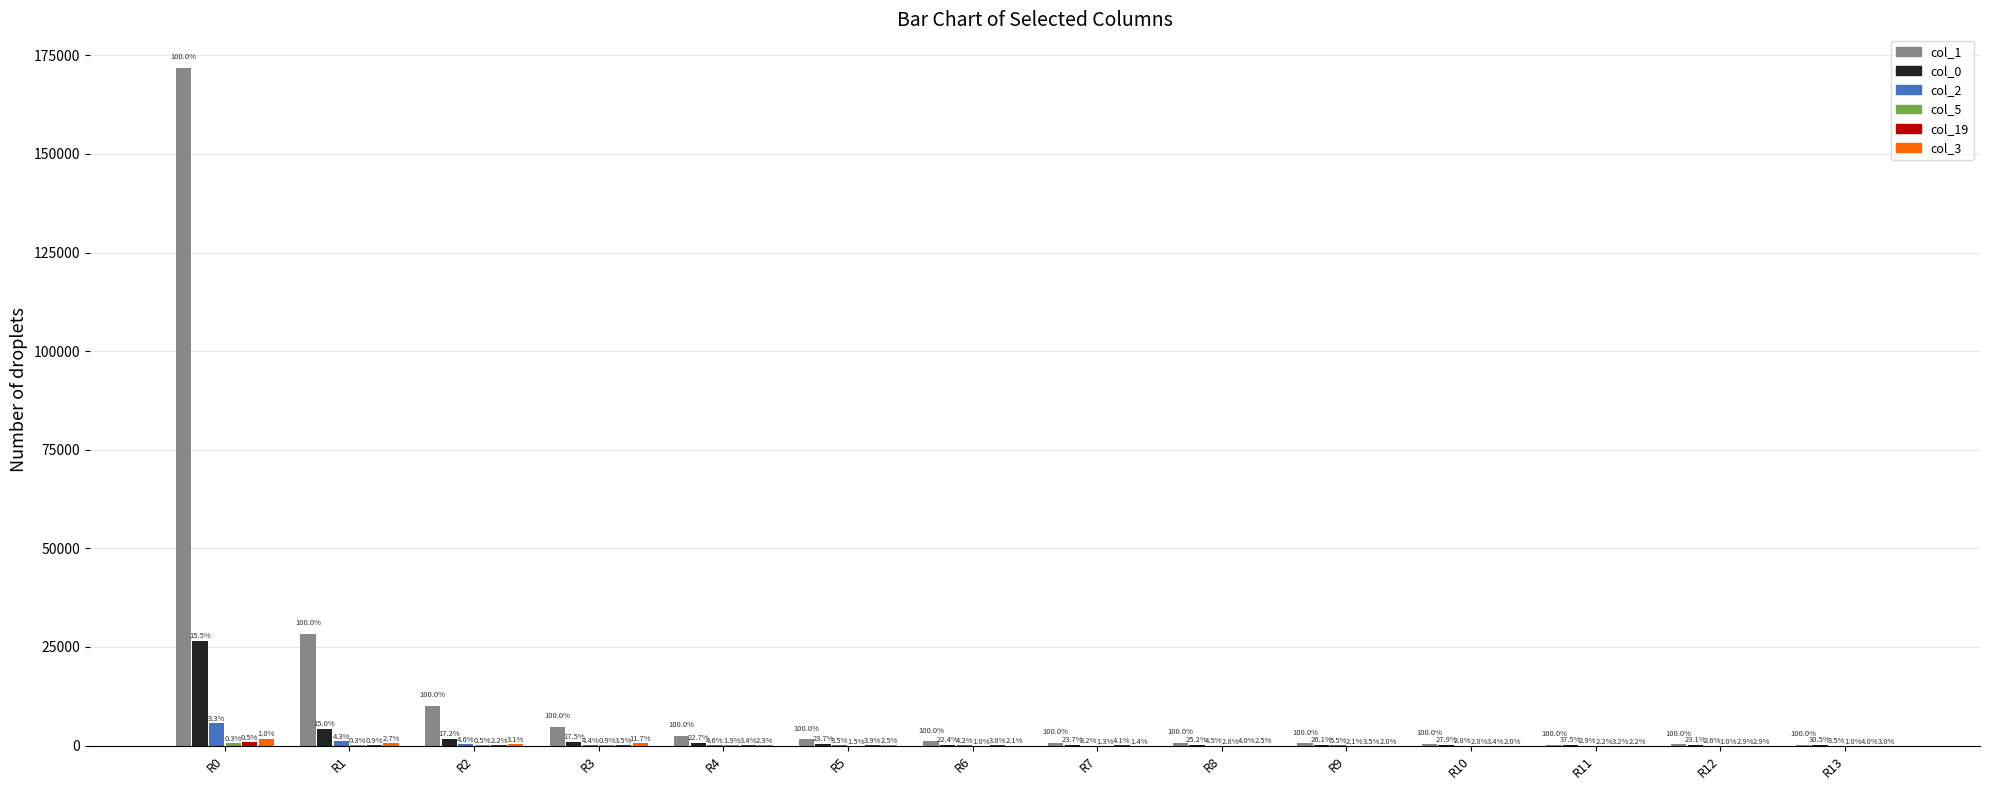

The value of col_0 at R4 is 965. True or false?

False